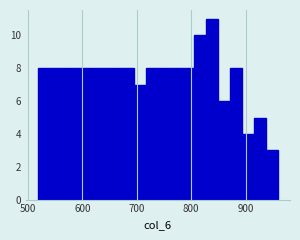

Read against the x-axis, roughly where is the centre of the tallest bar?

840